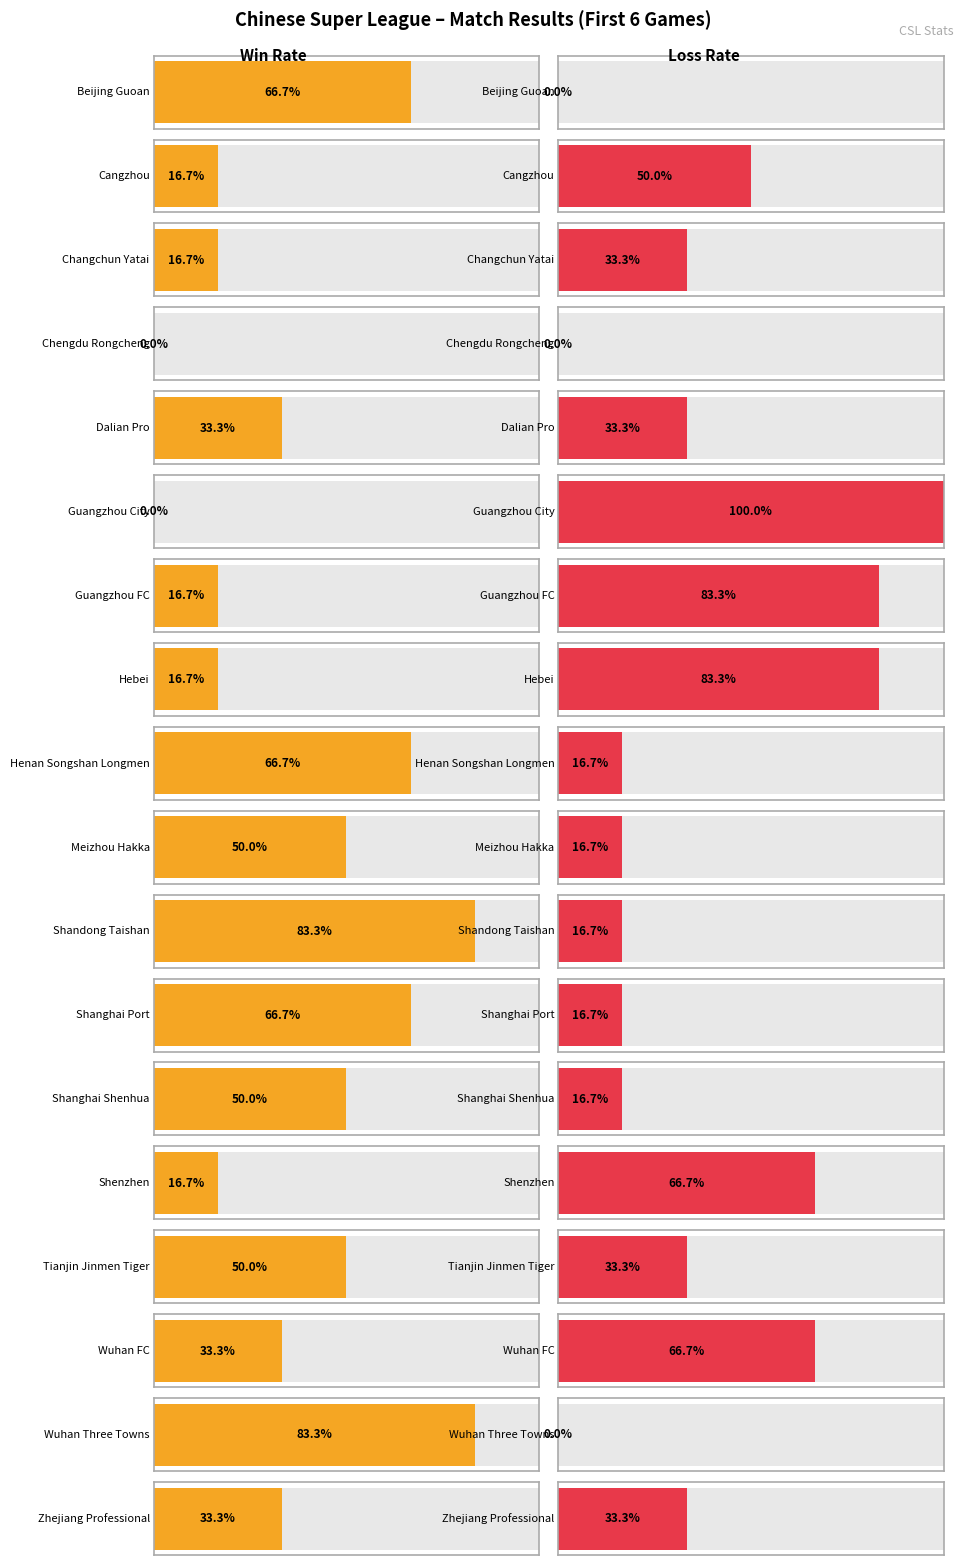

What is the label of the 15th bar from the right?

Chengdu Rongcheng